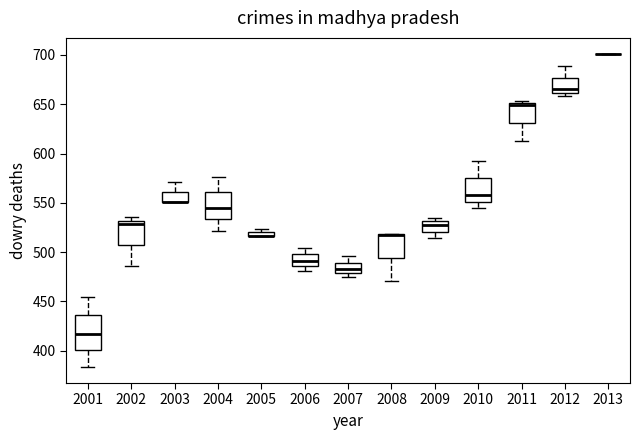

Which box is the tallest, from its lower edge to its upper edge?

2001